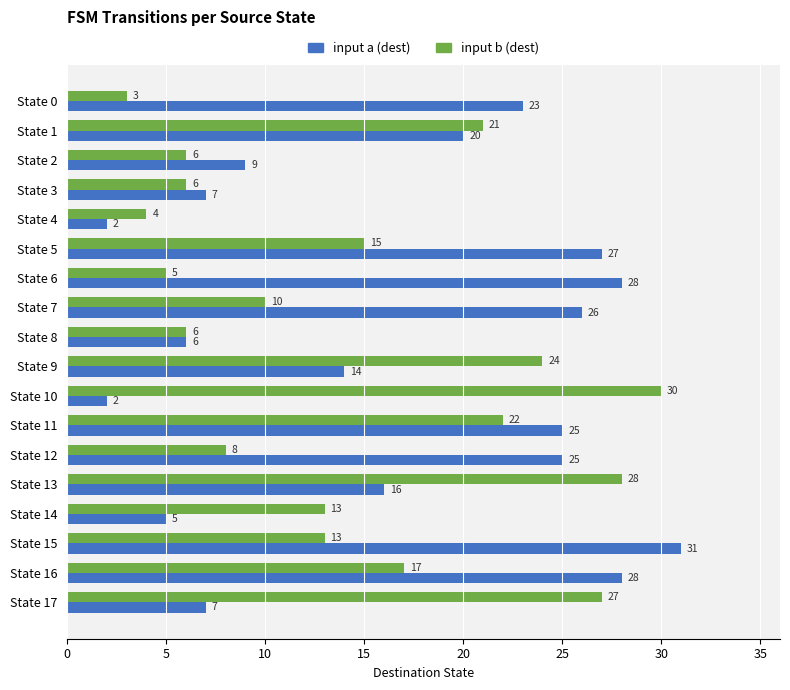

List the series in order of their overall mean, lowest first.

input b (dest), input a (dest)